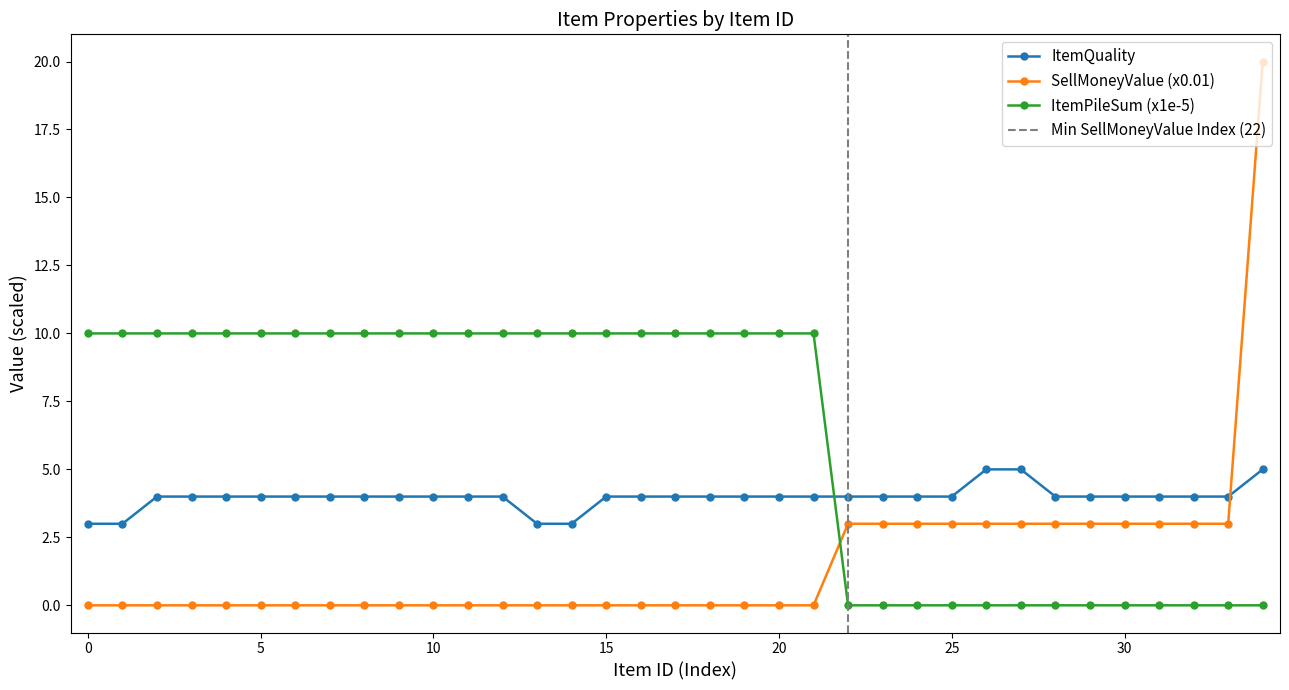

Between 8 and 9, which series saw the biggest shift?

ItemQuality